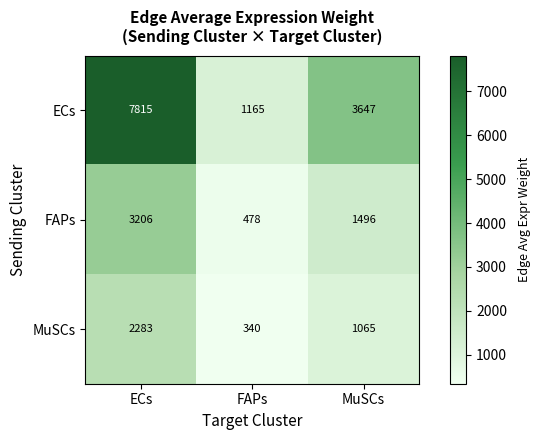

List the series in order of their peak value, highest first.

ECs, FAPs, MuSCs